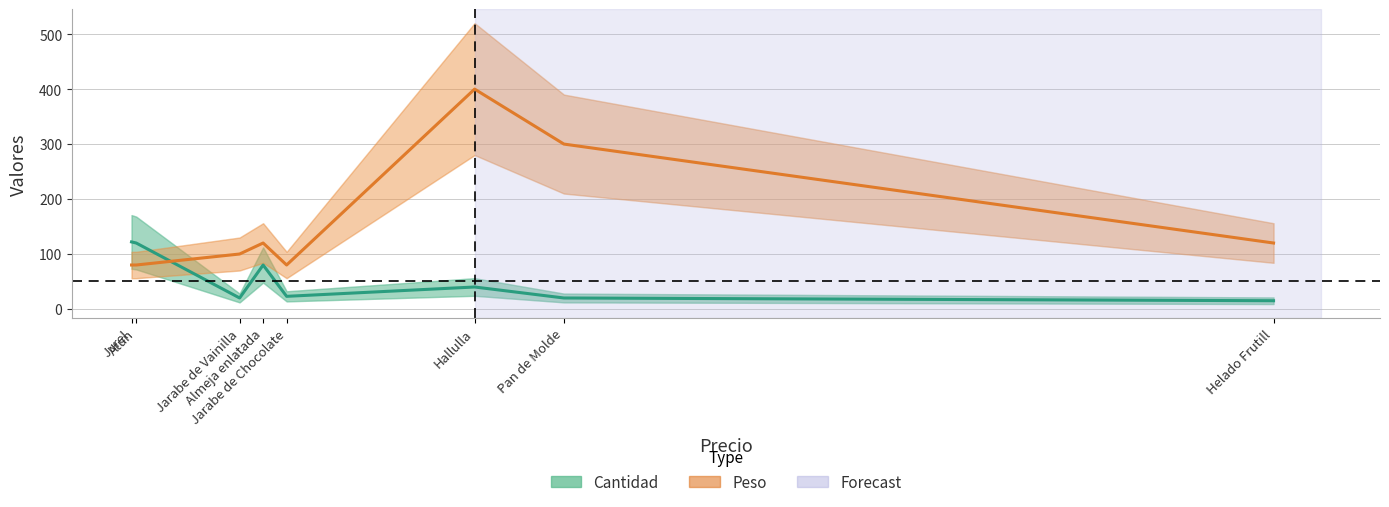

How many lines are shown in the chart?

2